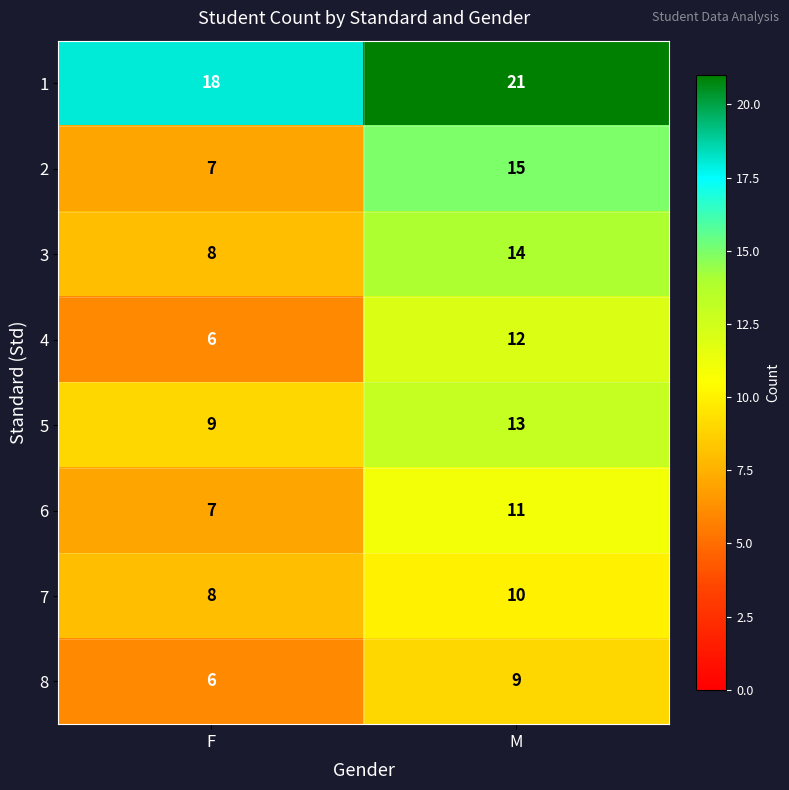

True or false: 8 has a value of 8 at F.

False